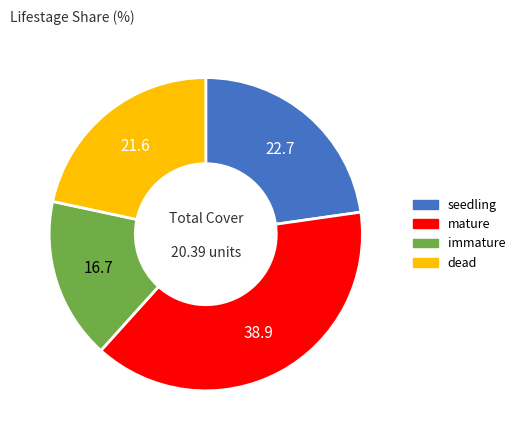

Is there any slice that represents more than half of the pie?

No